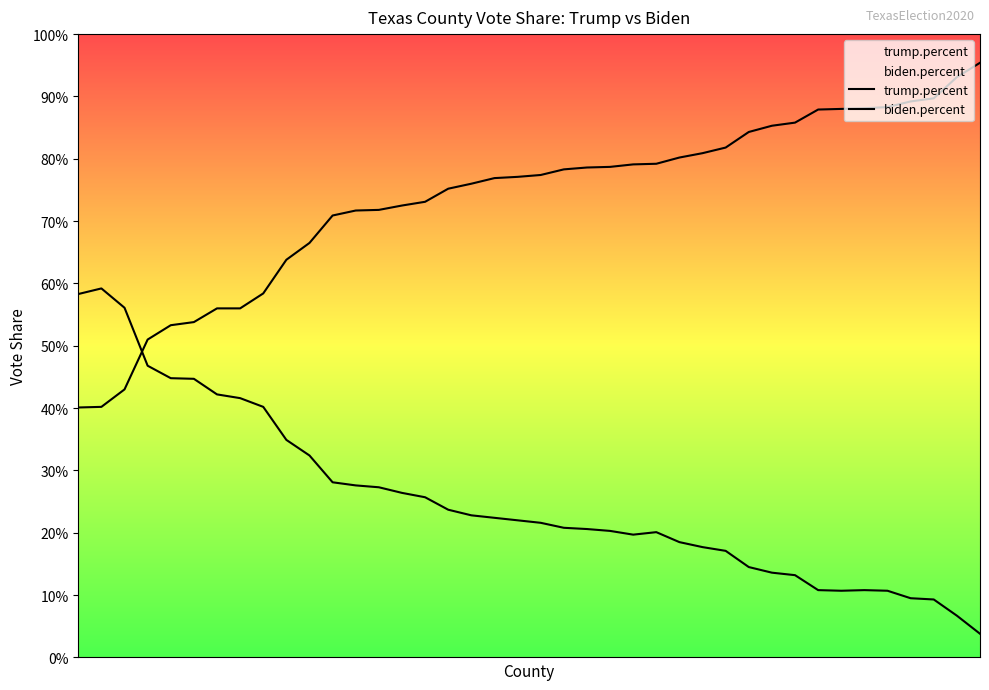

At which category is the sum across all series the highest?

38